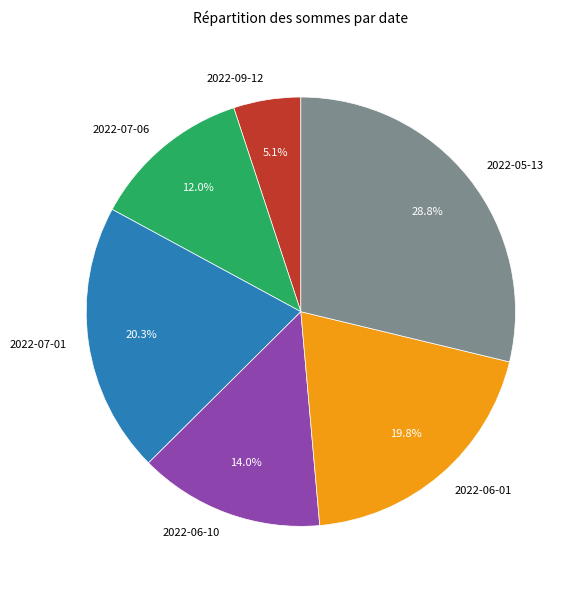

To the nearest percent, what percentage of the pie is 2022-05-13?

29%